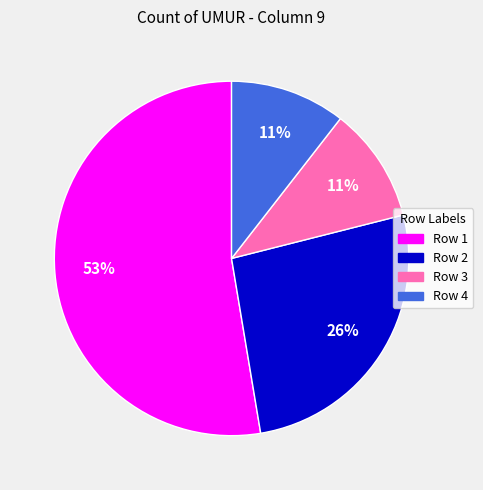

To the nearest percent, what is the average slice percentage?

25%